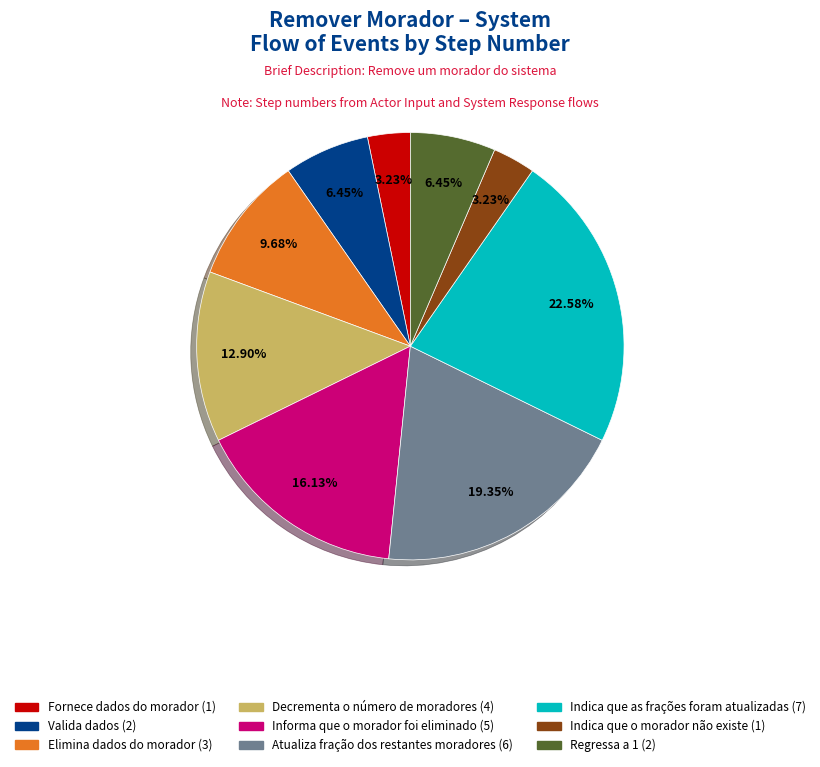

Is the sum of Atualiza fração dos restantes moradores and Indica que as frações foram atualizadas greater than half?

No